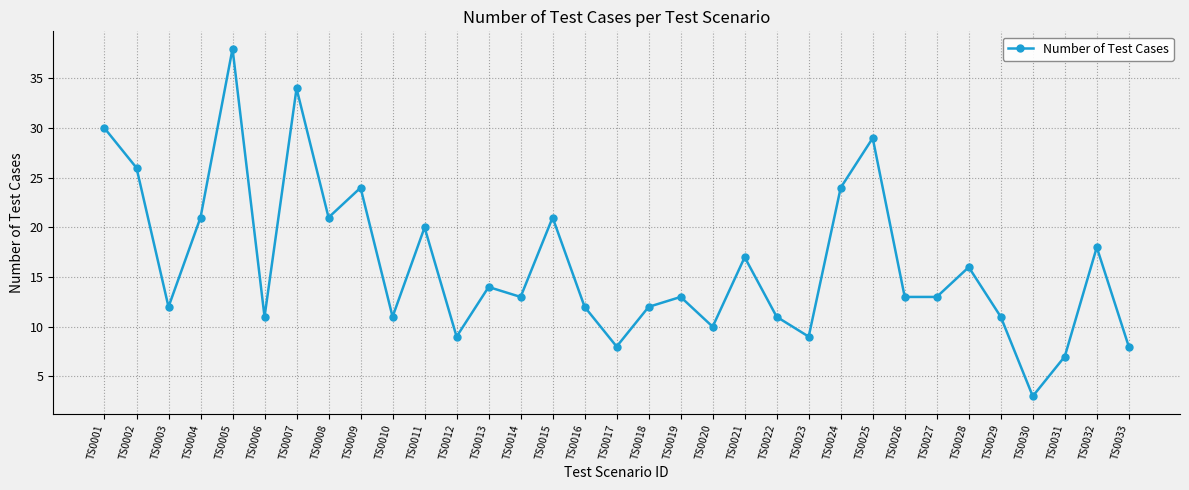

True or false: there are more than 1 points higher than both neighbors.

True